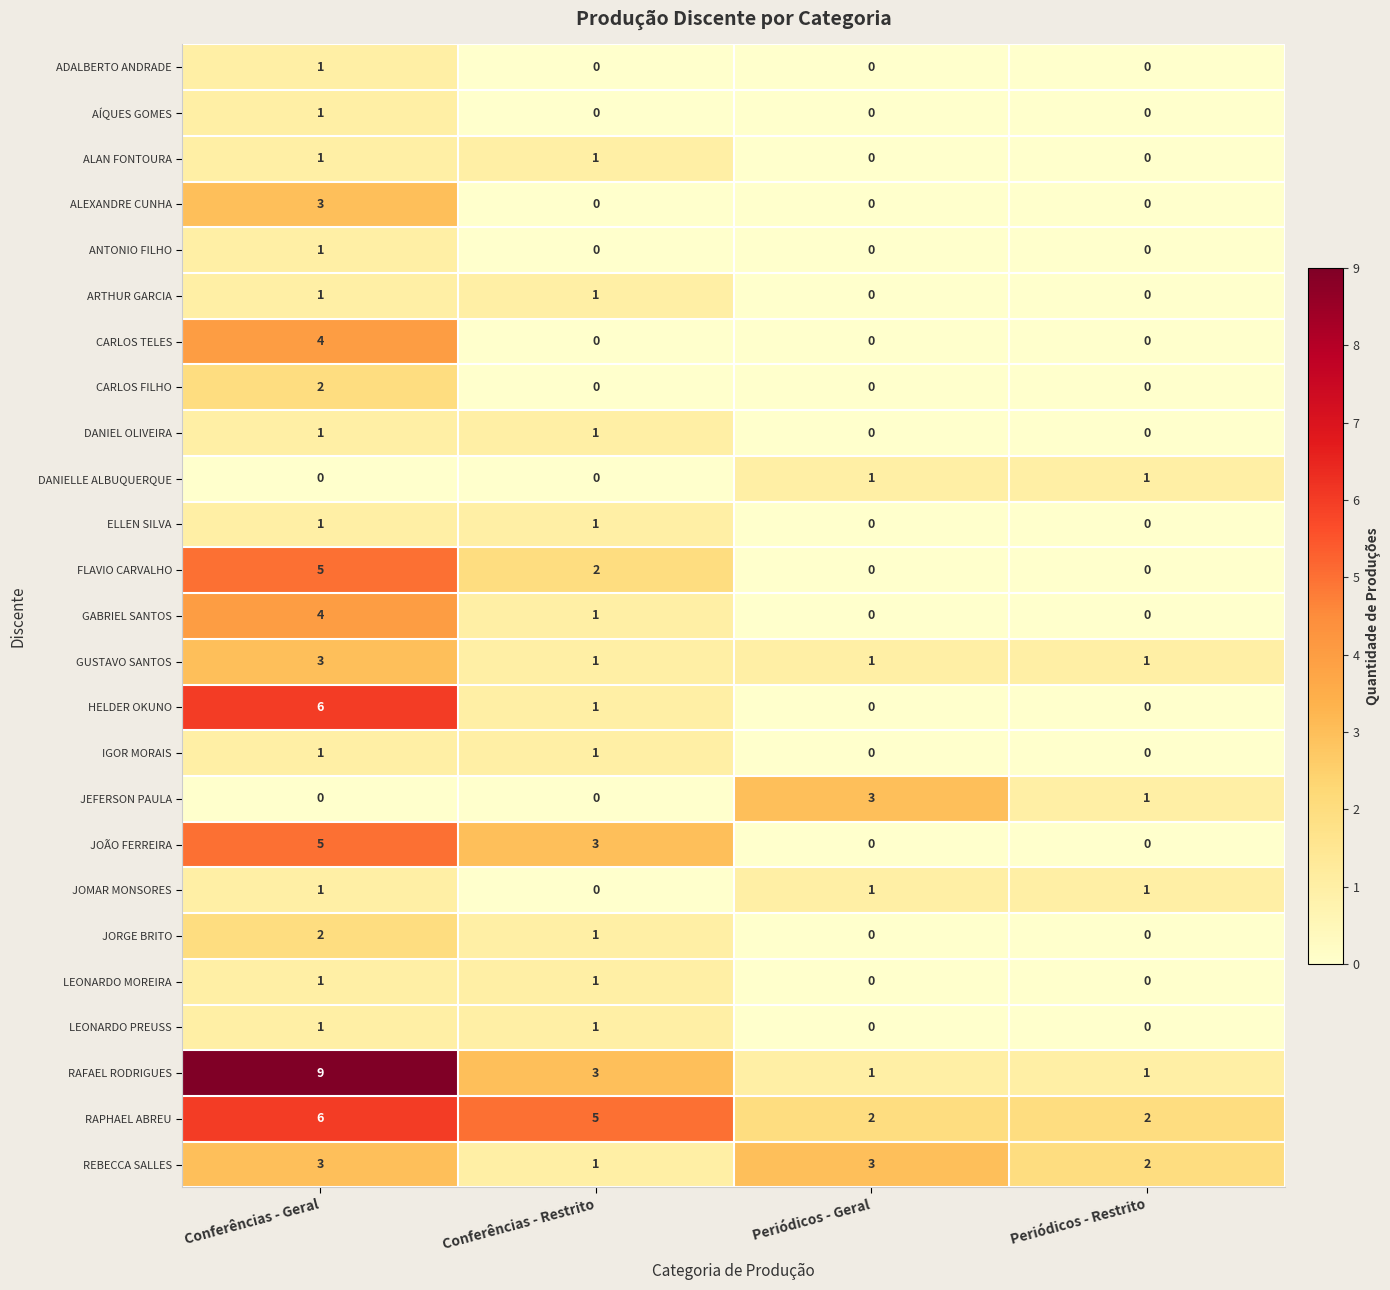

Where does the RAFAEL RODRIGUES series first go above 3?

Conferências - Geral